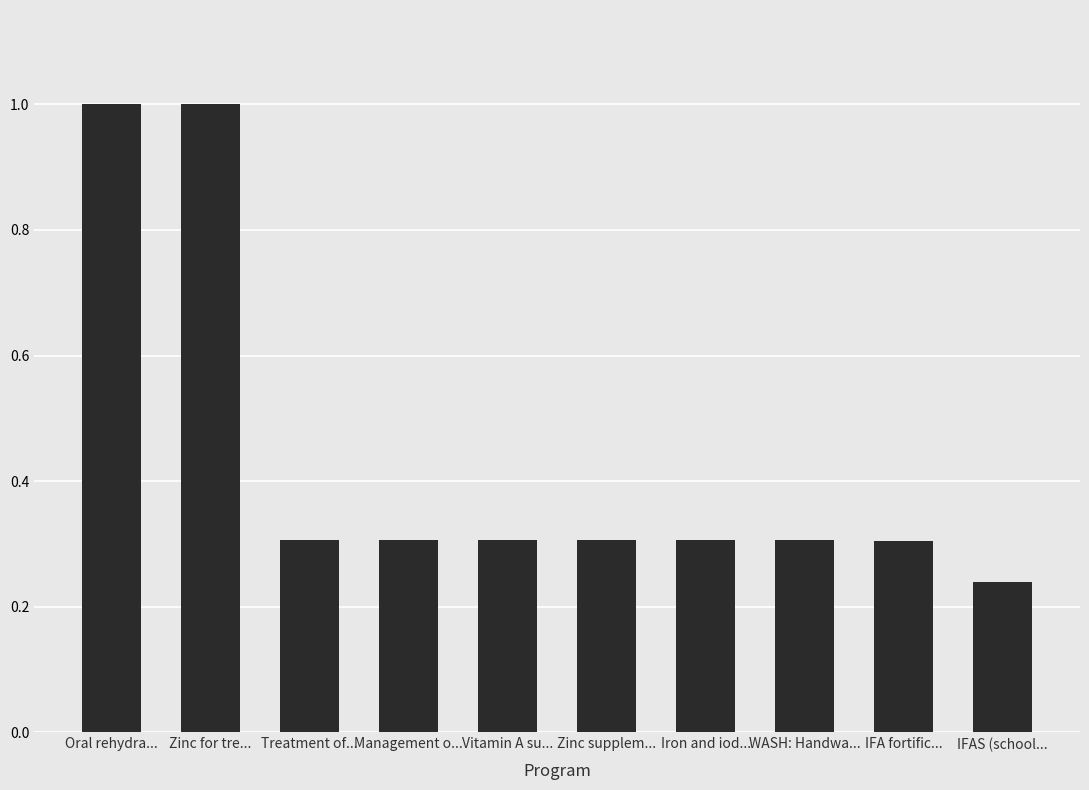

True or false: the data shows 0.5 at Treatment of....

False